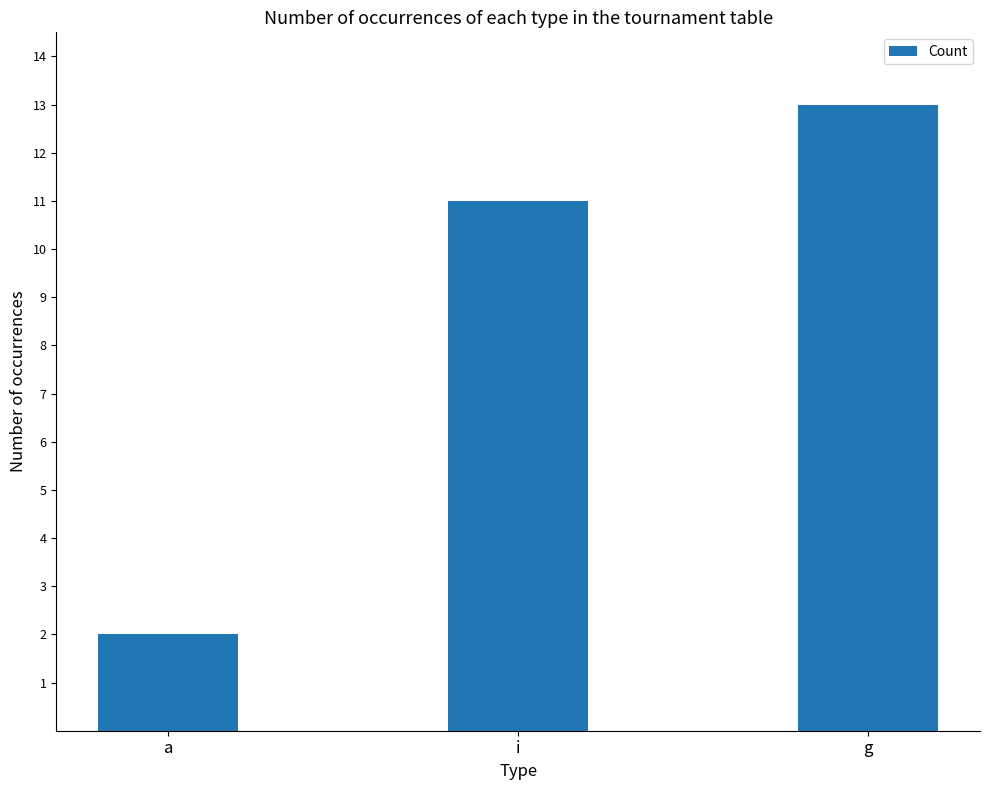

Reading left to right, what are all the values shown in this chart?

a=2	i=11	g=13